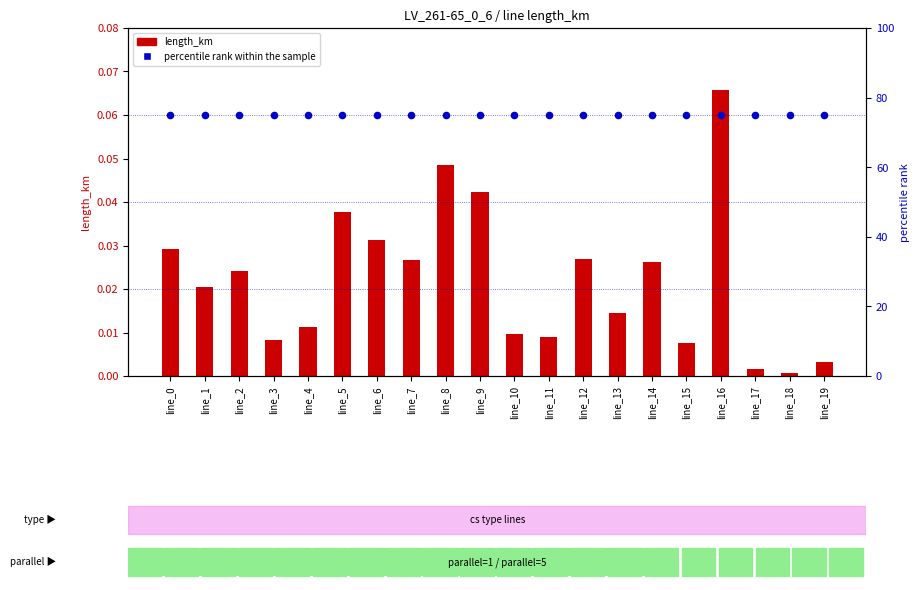

Which series has the largest total across all categories?

percentile rank within the sample